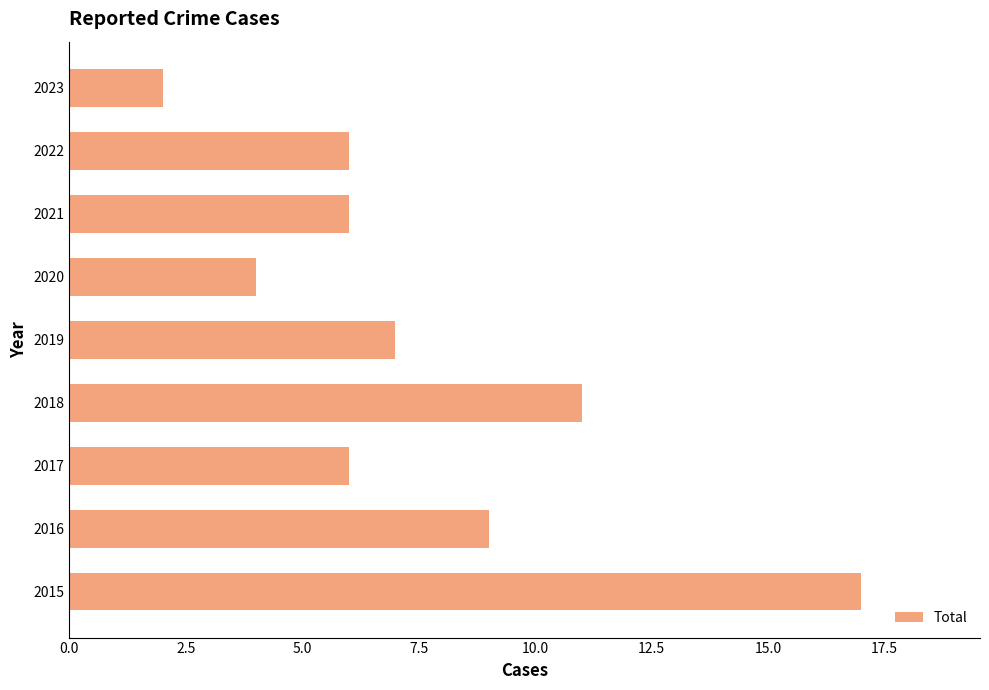

At which label is the value closest to 9?

2016